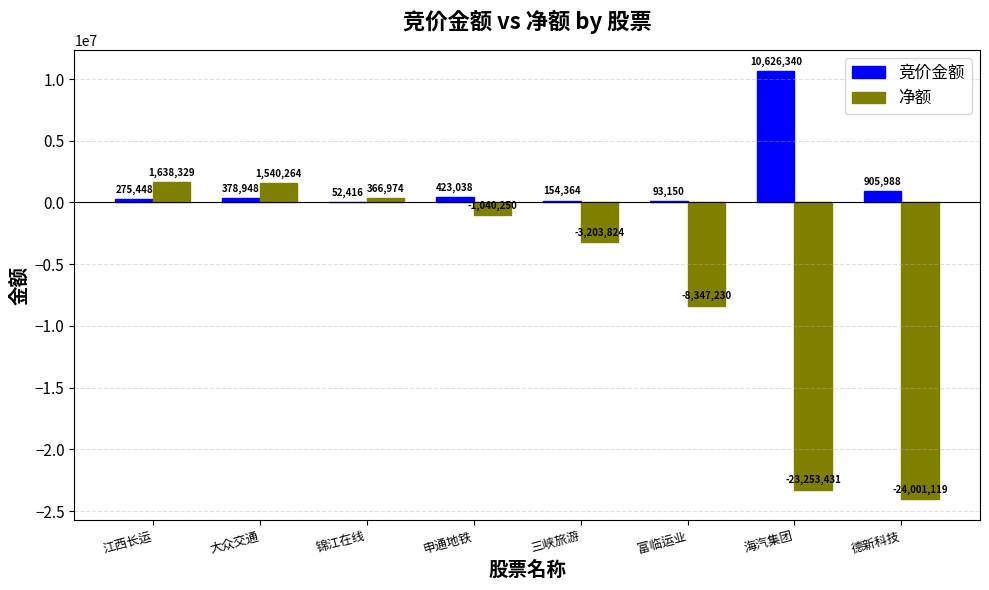

The value of 净额 at 德新科技 is -24001119. True or false?

True